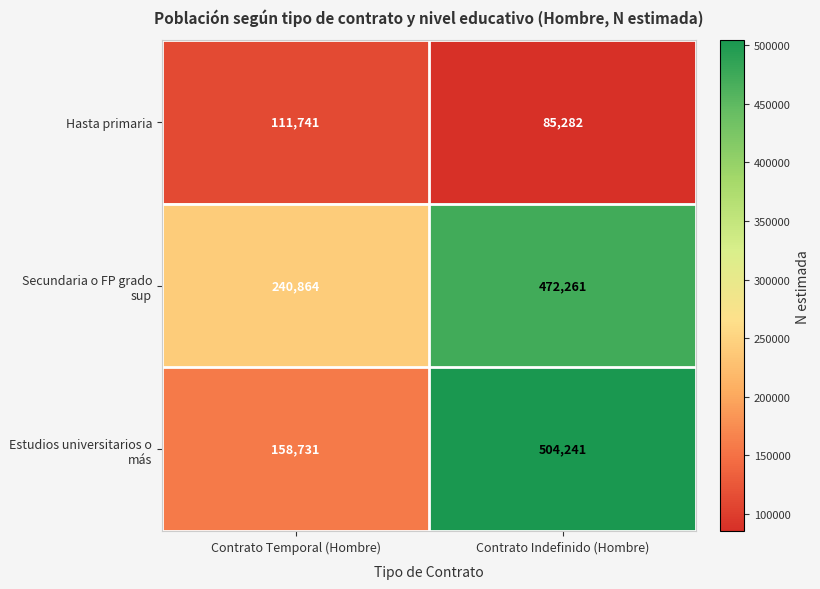

Reading left to right, transcribe all the data shown in this chart.

Hasta primaria: 111741	85282
Secundaria o FP grado sup: 240864	472261
Estudios universitarios o más: 158731	504241